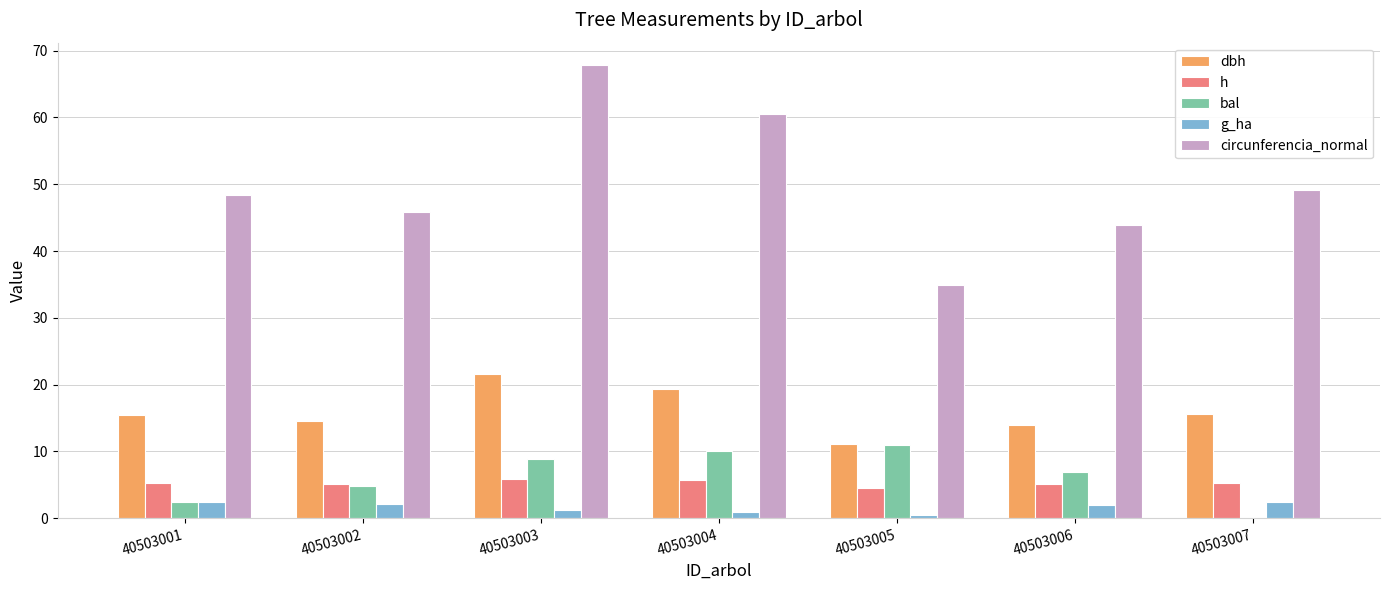

What are all the series names shown in the legend?

dbh, h, bal, g_ha, circunferencia_normal